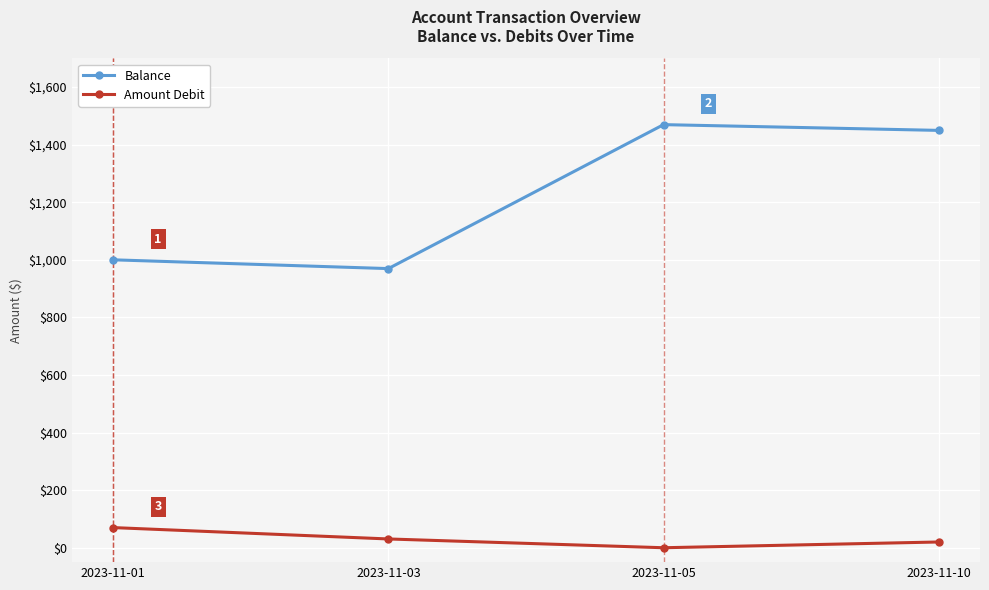

True or false: Balance and Amount Debit cross at least once.

False